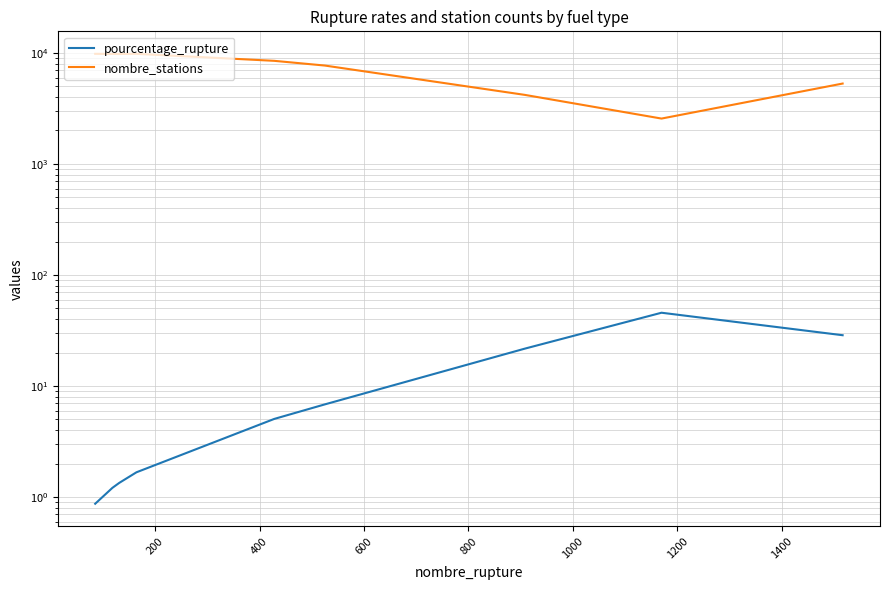

List the series in order of their overall mean, lowest first.

pourcentage_rupture, nombre_stations